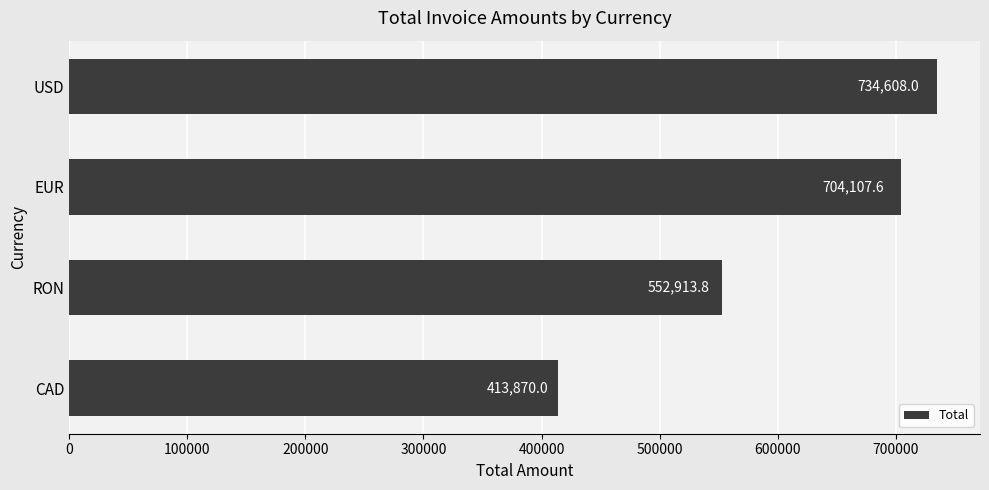

How many values exceed 704107?

2